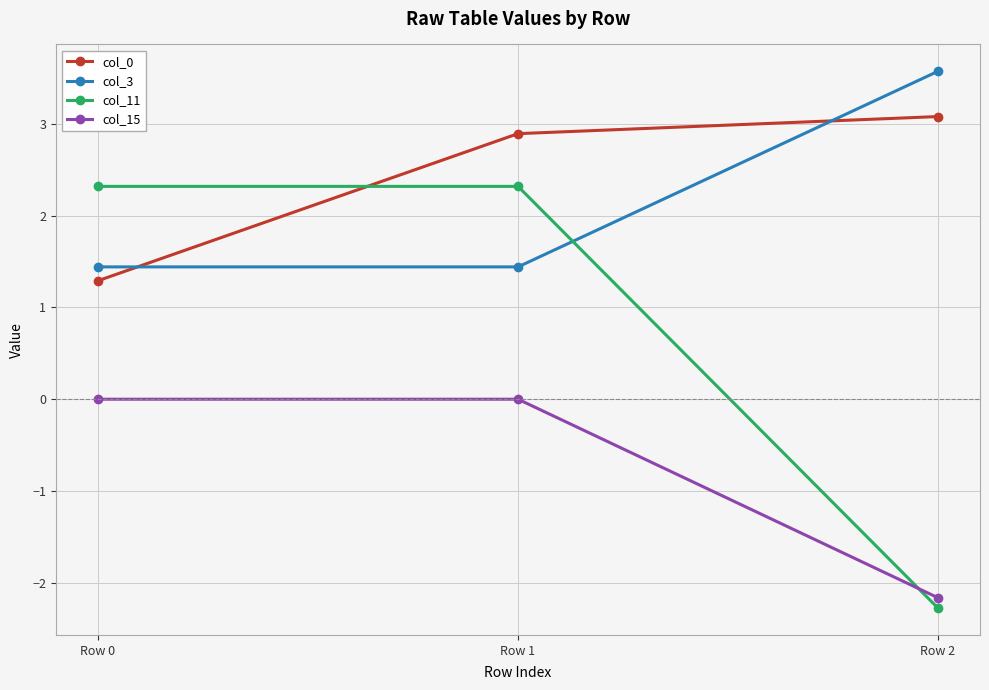

What is the total value across all series at Row 1?

6.7